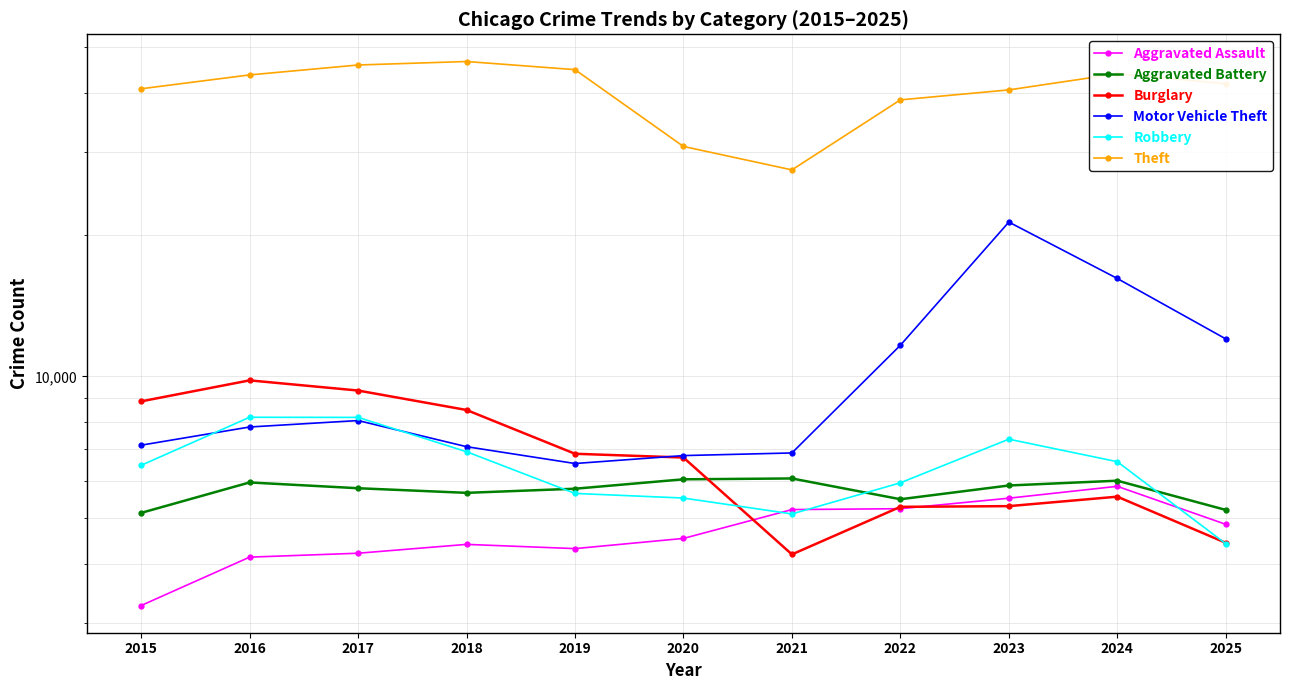

Which category has the lowest value in the Robbery series?

2025